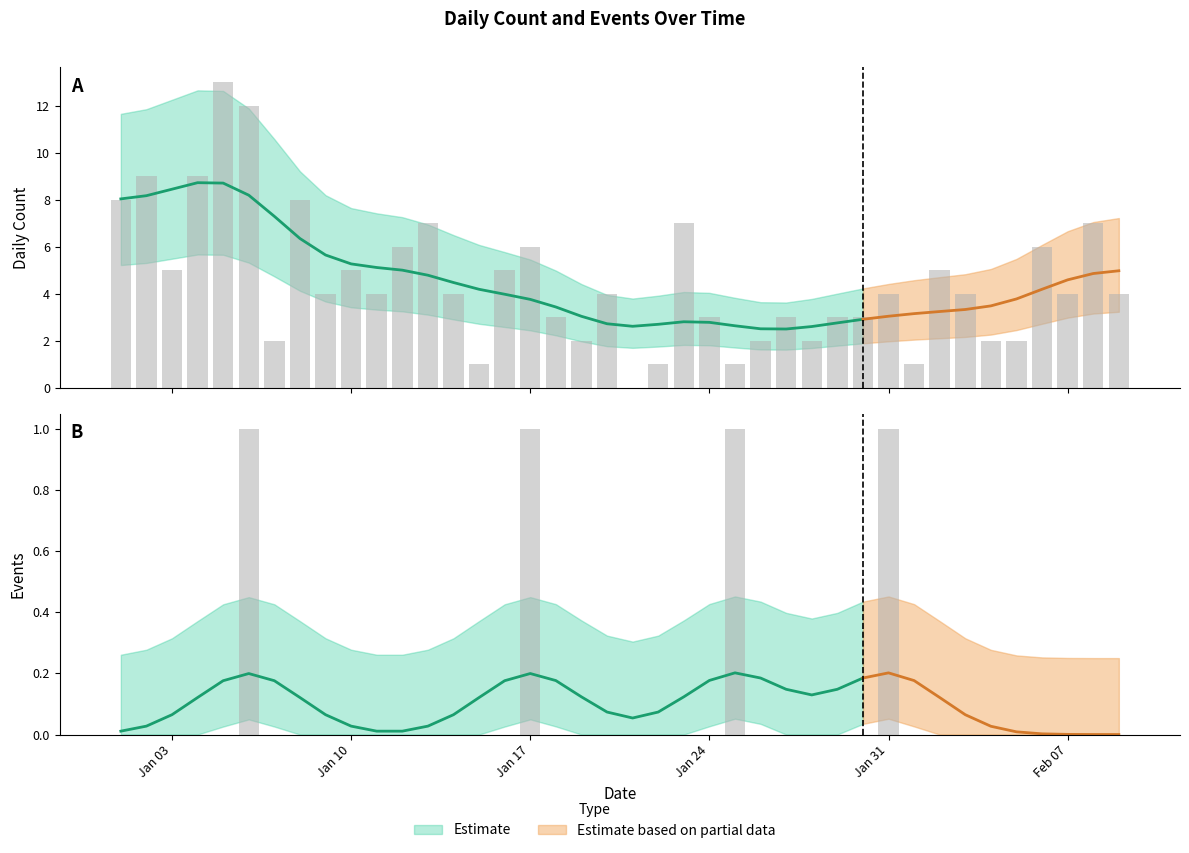

What position from the right is 2023-01-22?

19